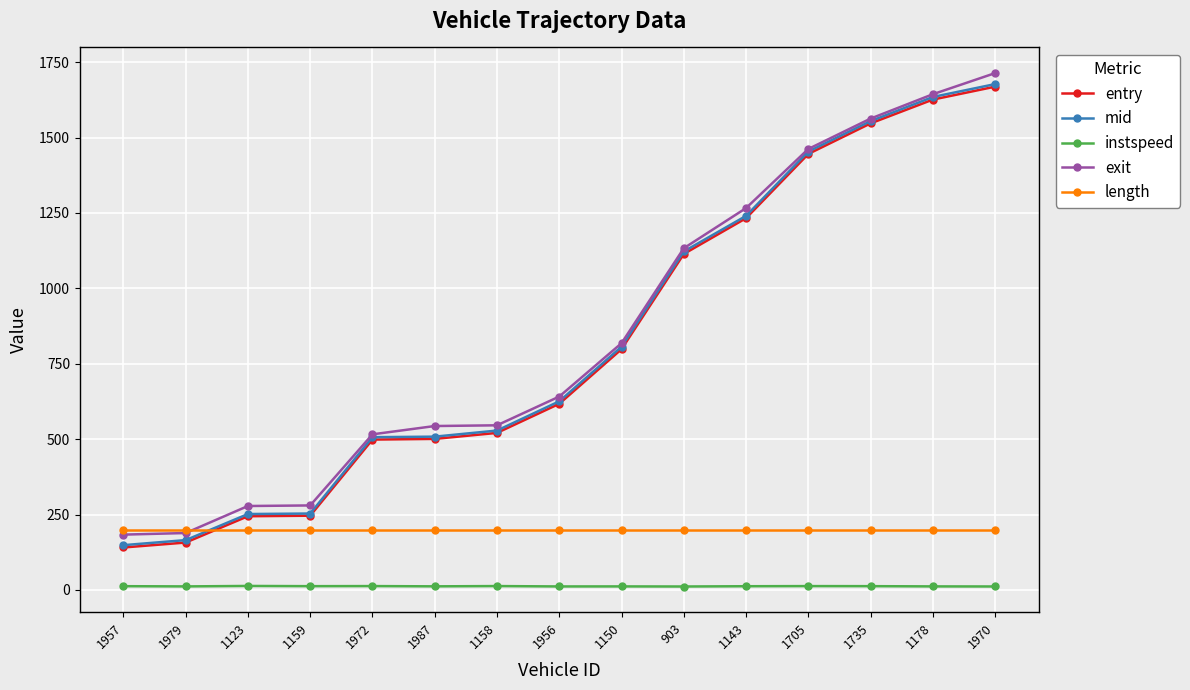

How many data points does each series have?

15